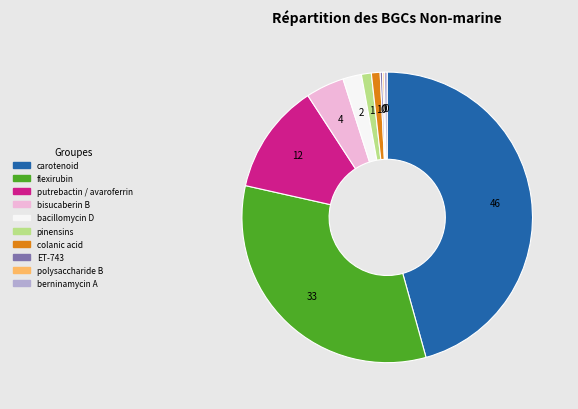

True or false: pinensins accounts for 12% of the total.

False